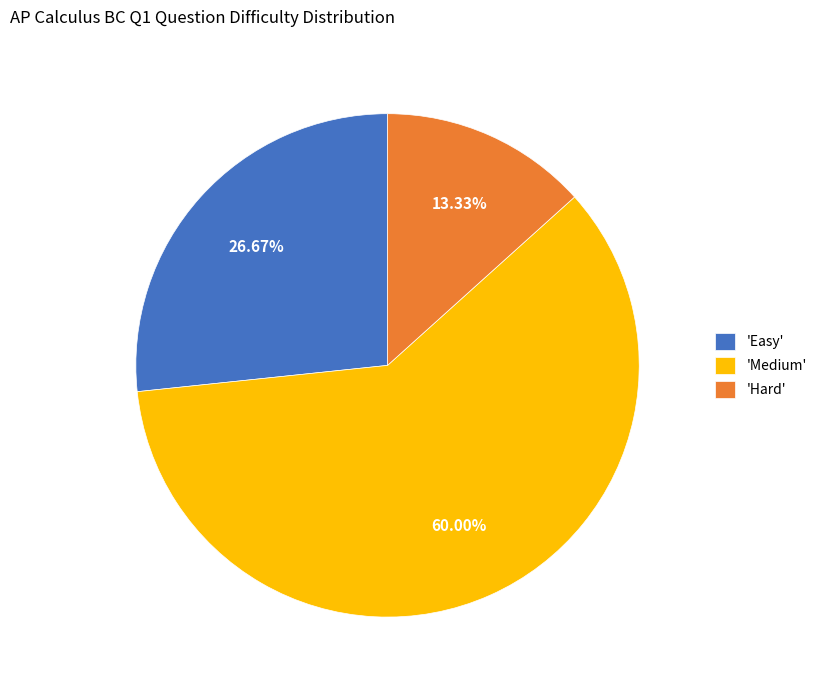

Count the number of slices in the pie.

3